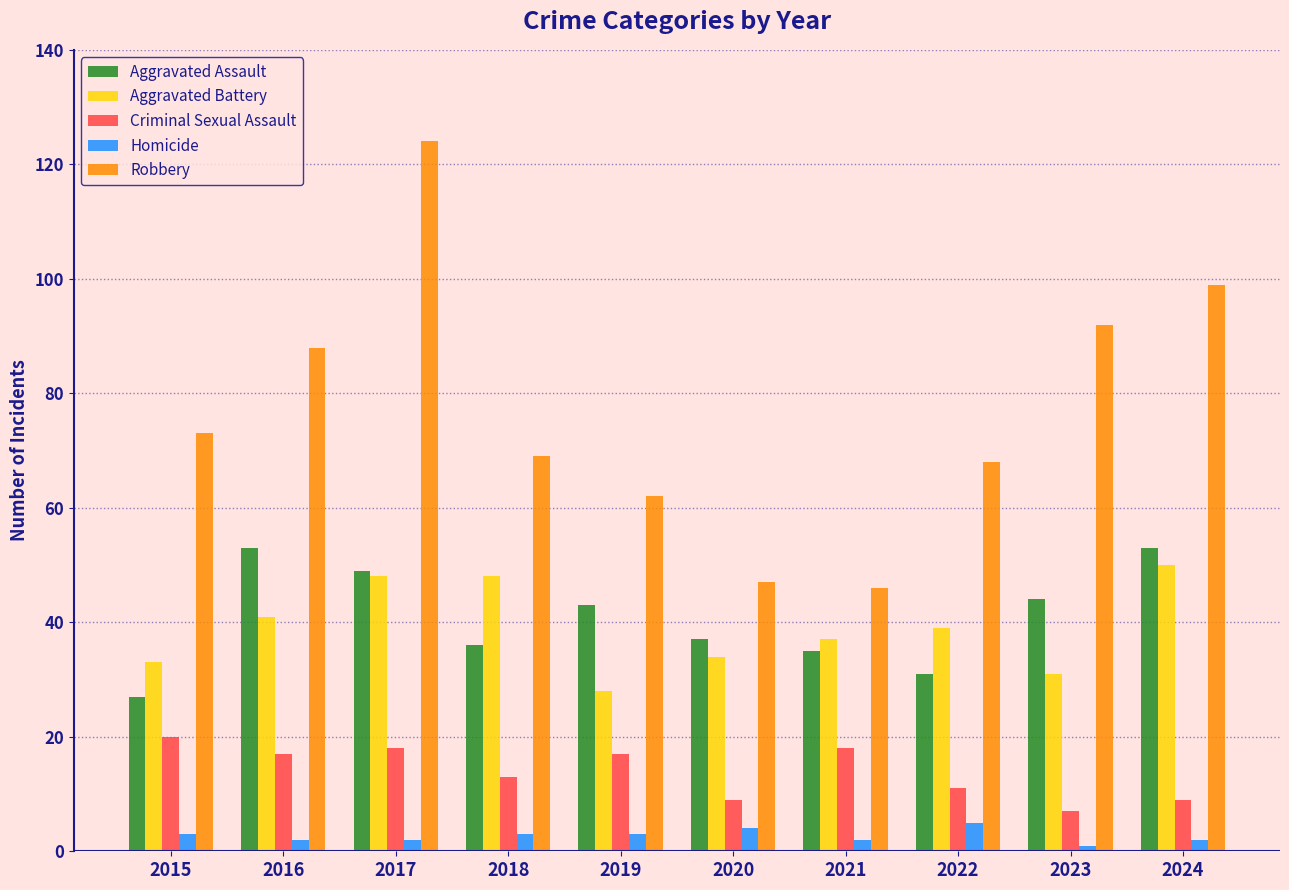

What is the difference between the Robbery values at 2016 and 2021?

42